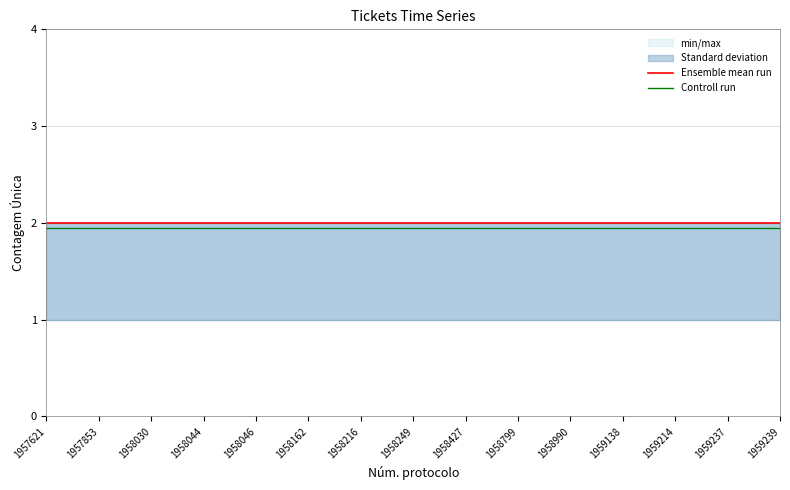

List the labels in order of Ensemble mean run value, largest first.

1957621, 1957853, 1958030, 1958044, 1958046, 1958162, 1958216, 1958249, 1958427, 1958799, 1958990, 1959138, 1959214, 1959237, 1959239